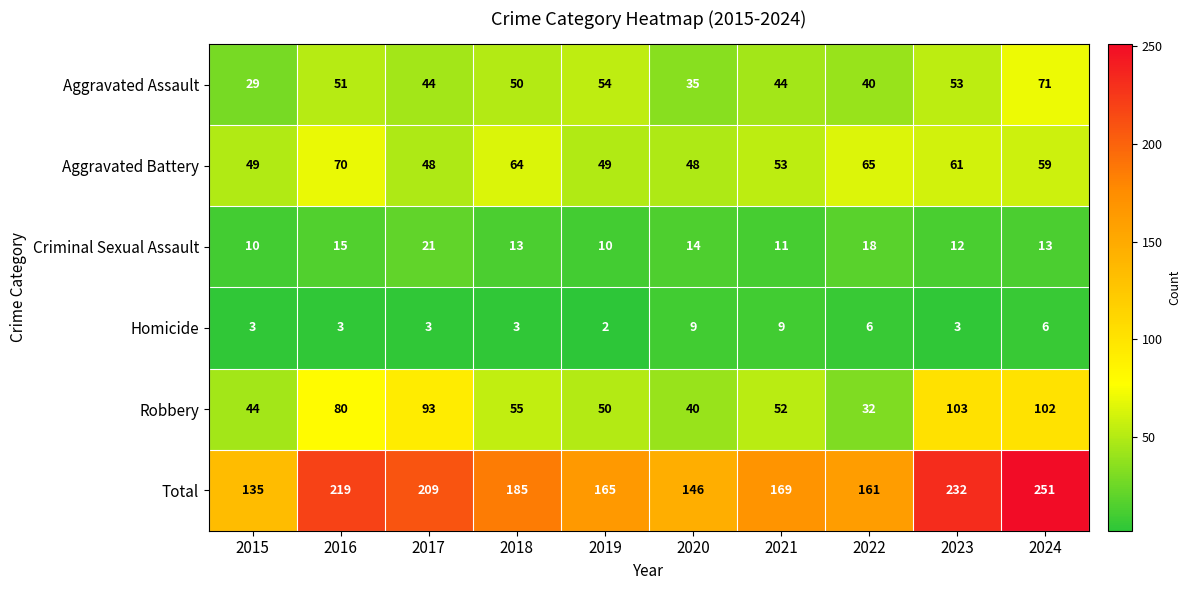

At which category is the sum across all series the highest?

2024